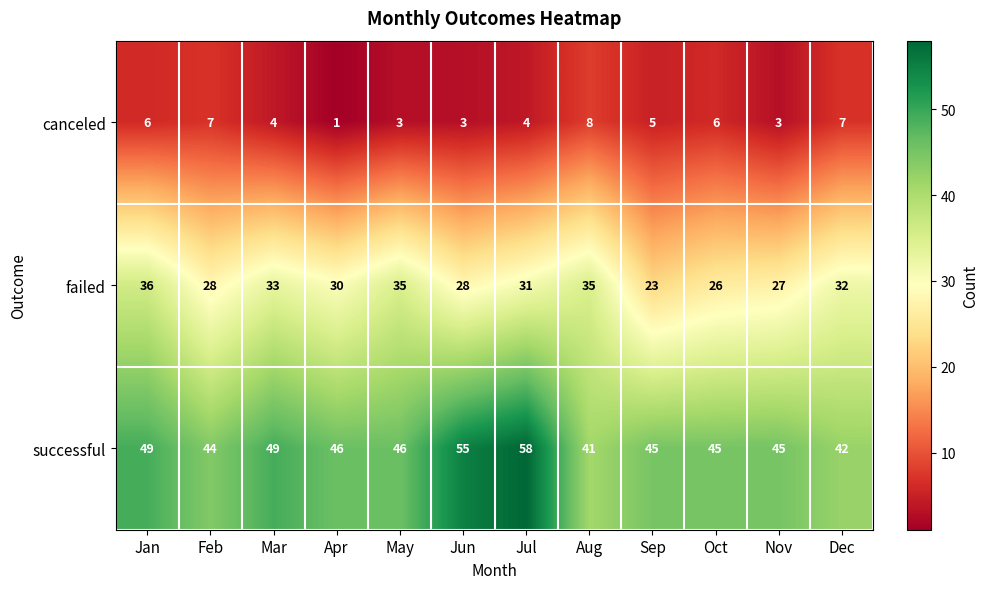

The failed series shows 19 at Dec. True or false?

False